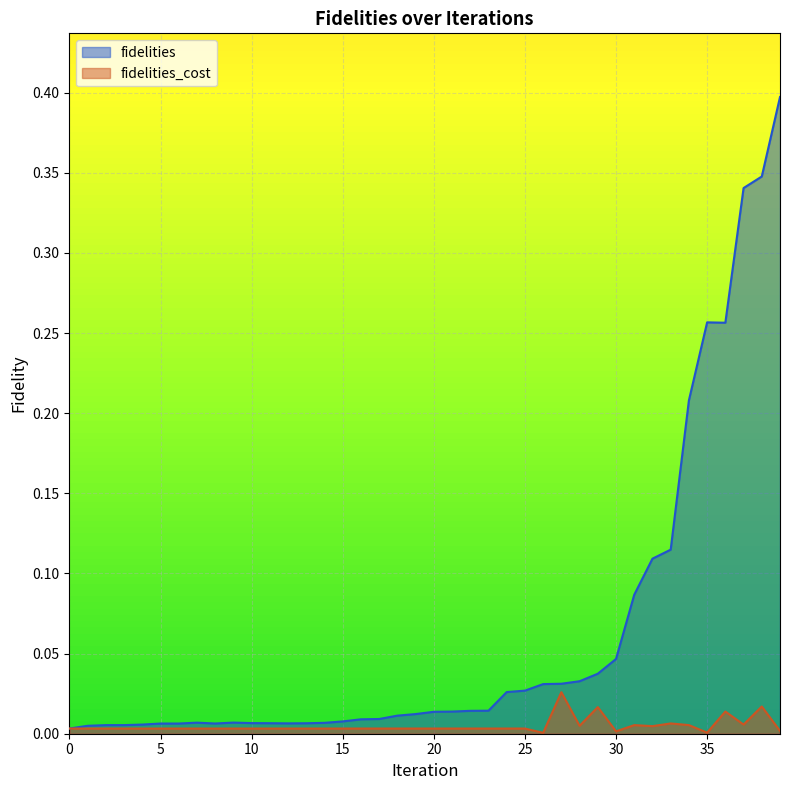

Count the number of categories in the chart.

40